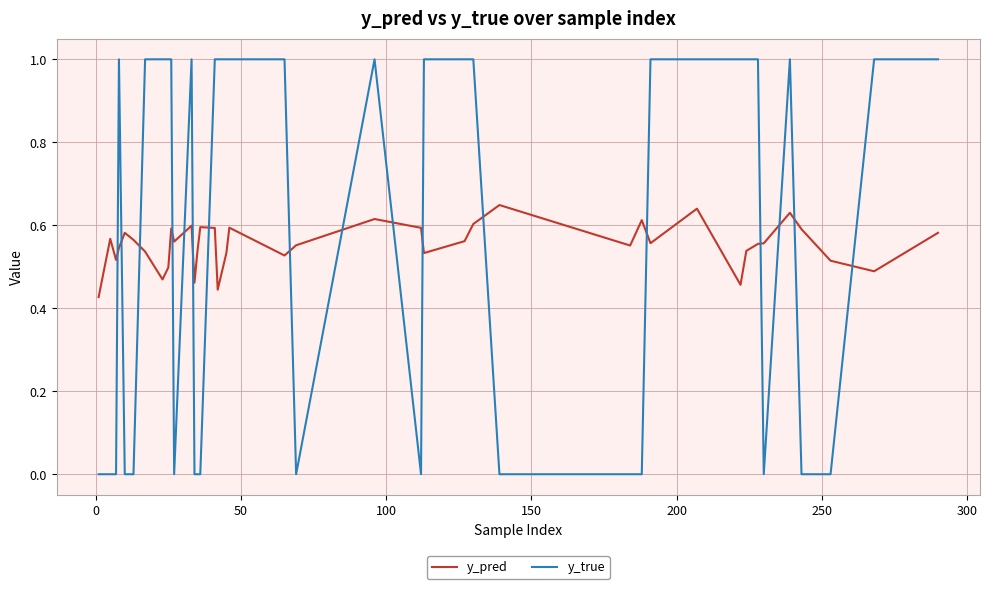

Which series has the widest spread of values?

y_true